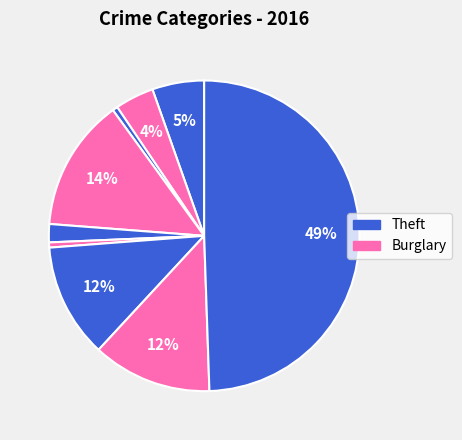

How many slices are in this pie chart?

9